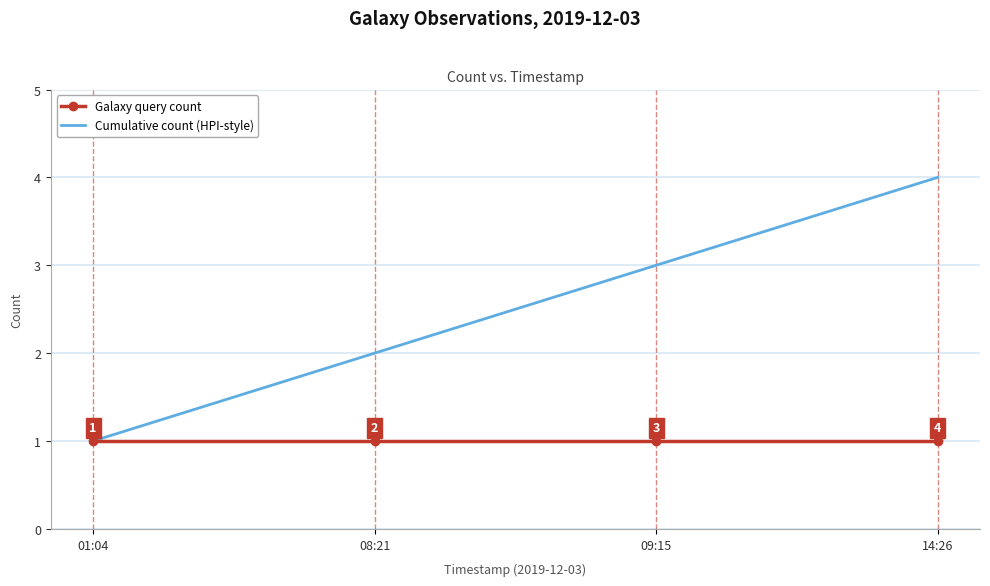

Rank the series by their average value, from highest to lowest.

Cumulative count (HPI-style), Galaxy query count